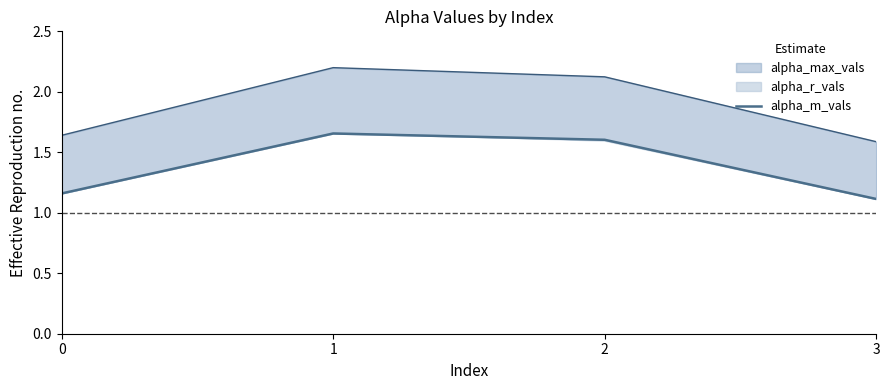

Reading left to right, transcribe all the data shown in this chart.

0=1.2	1=1.7	2=1.6	3=1.1